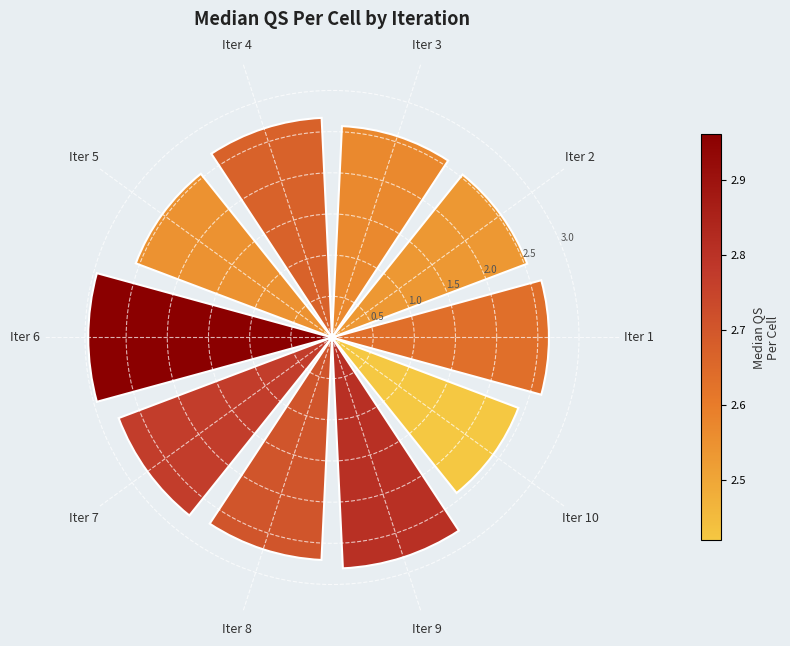

What is the ratio of the value at Iter 7 to the value at Iter 6?

0.9